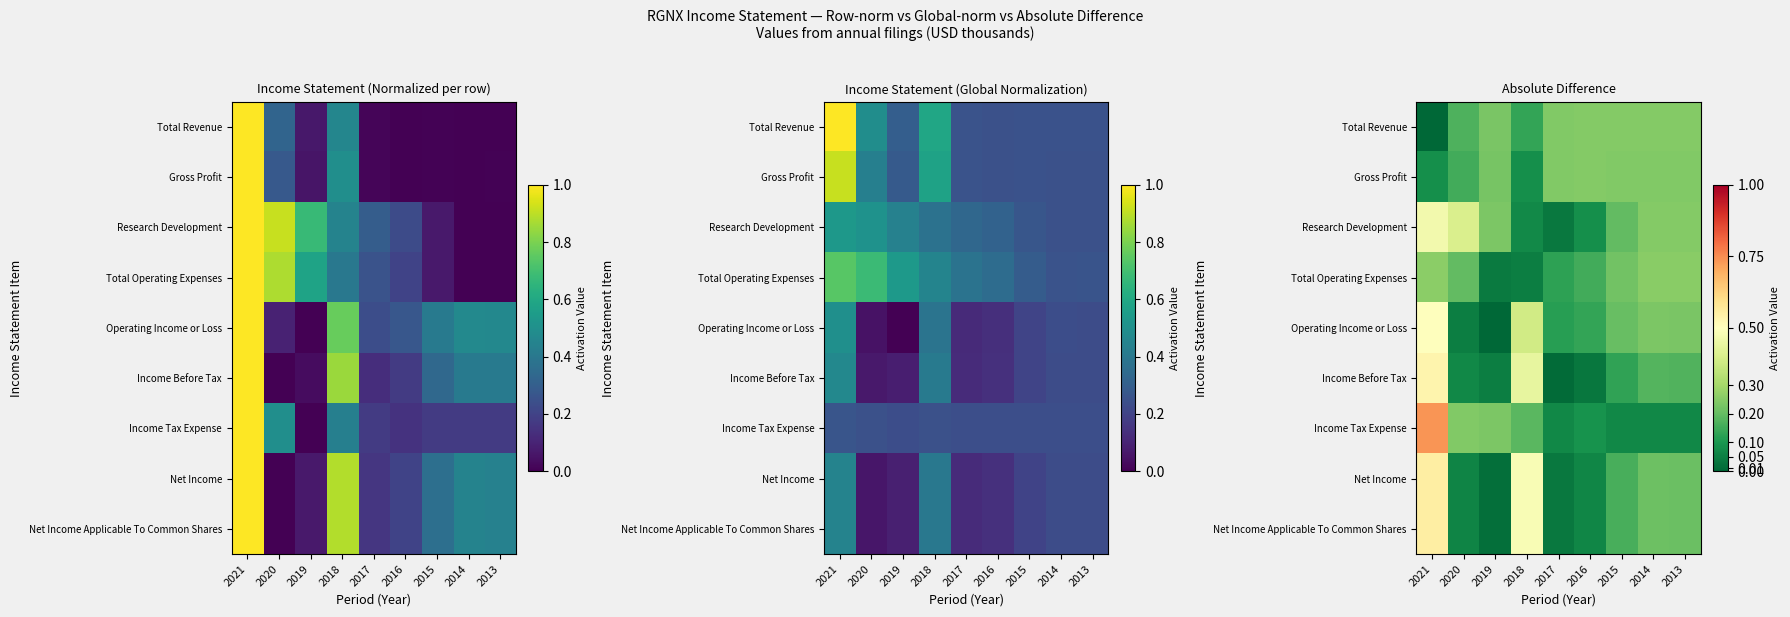

What is the average value of the Total Revenue series?

0.2